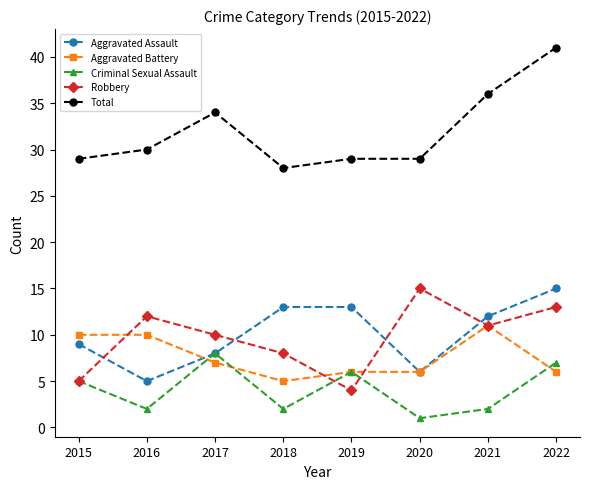

What is the value of the Total point at the 6th from the left?

29